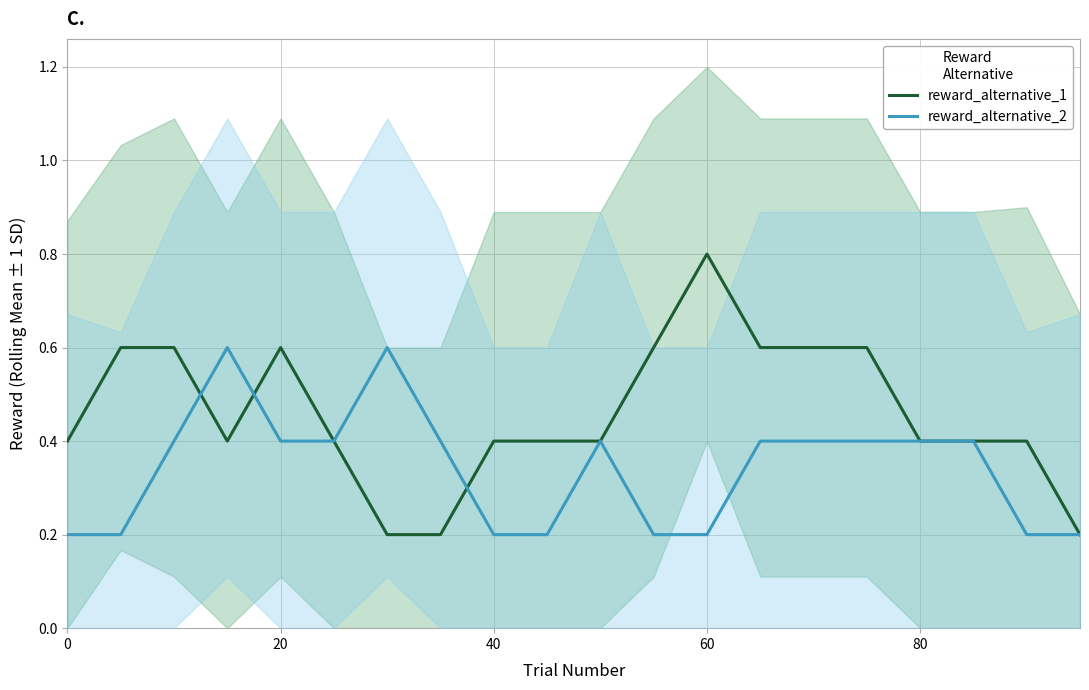

What are all the series names shown in the legend?

reward_alternative_1, reward_alternative_2